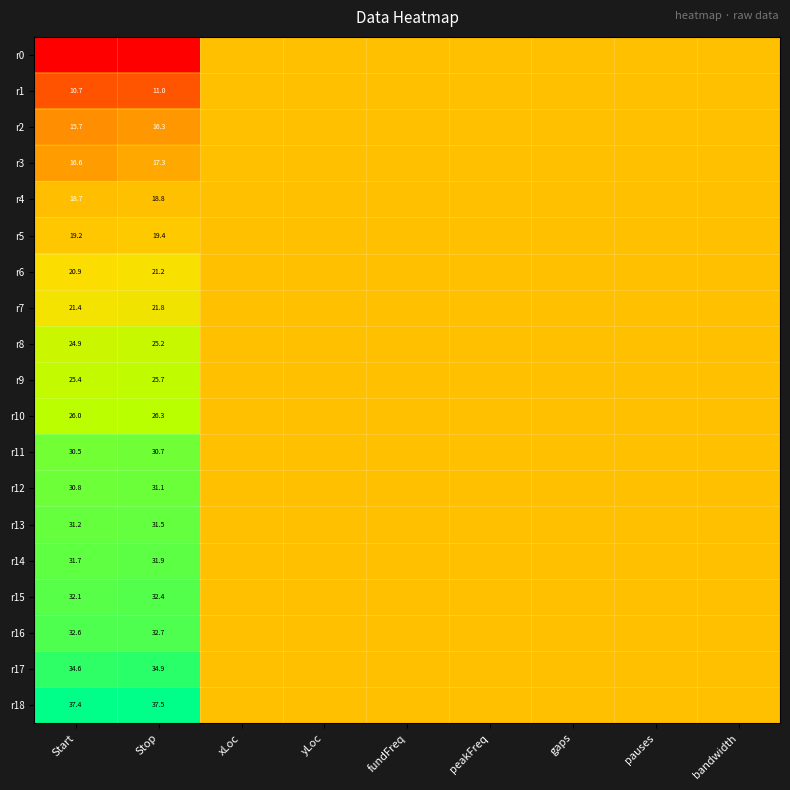

True or false: r14 has a value of 0.2 at bandwidth.

False